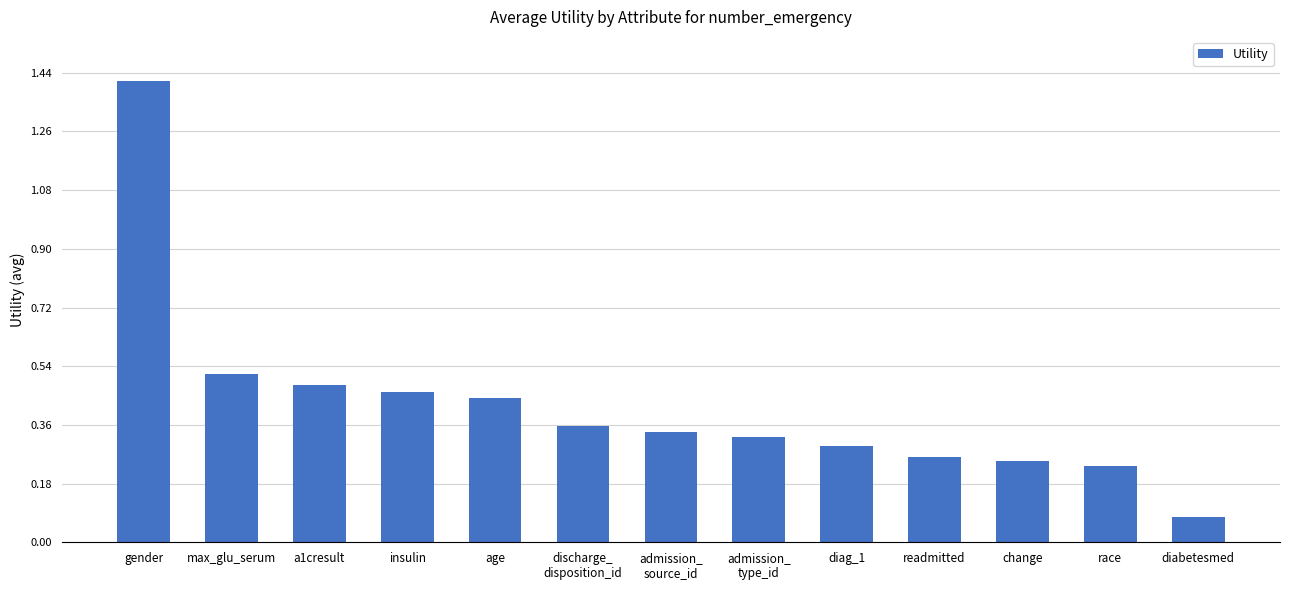

Which label corresponds to the smallest value in the chart?

diabetesmed